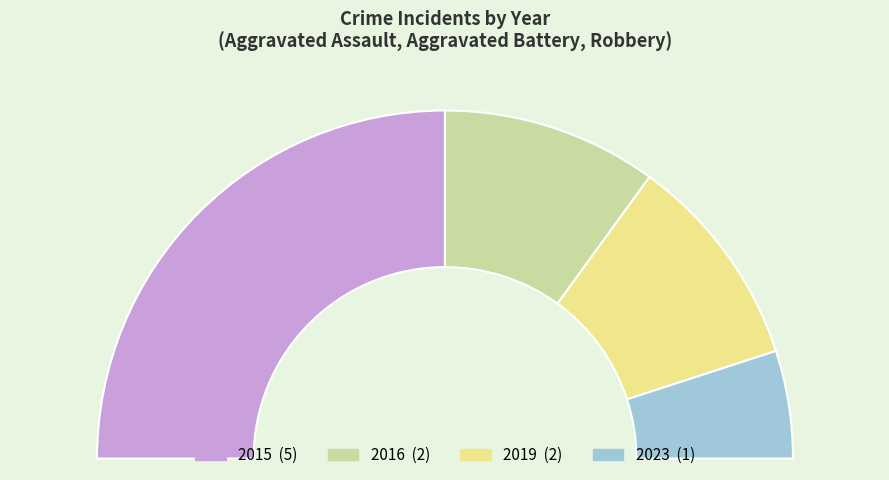

To the nearest percent, what is the average slice percentage?

25%